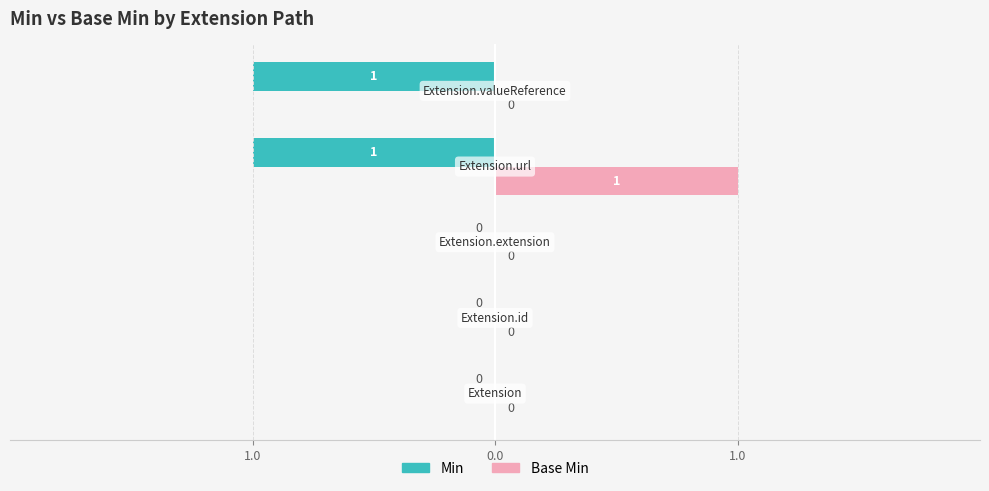

Reading right to left, what are all the values shown in this chart?

Min: -1	-1	0	0	0
Base Min: 0	1	0	0	0